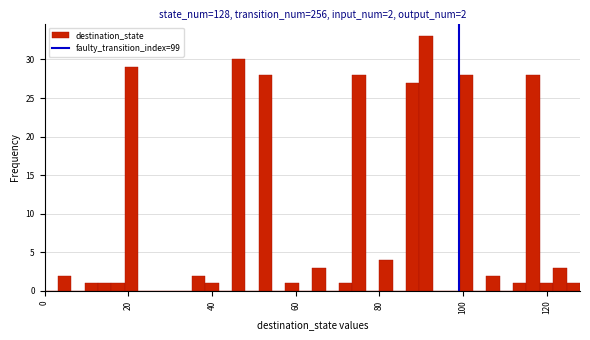

Read against the x-axis, roughly where is the centre of the tallest bar?

92